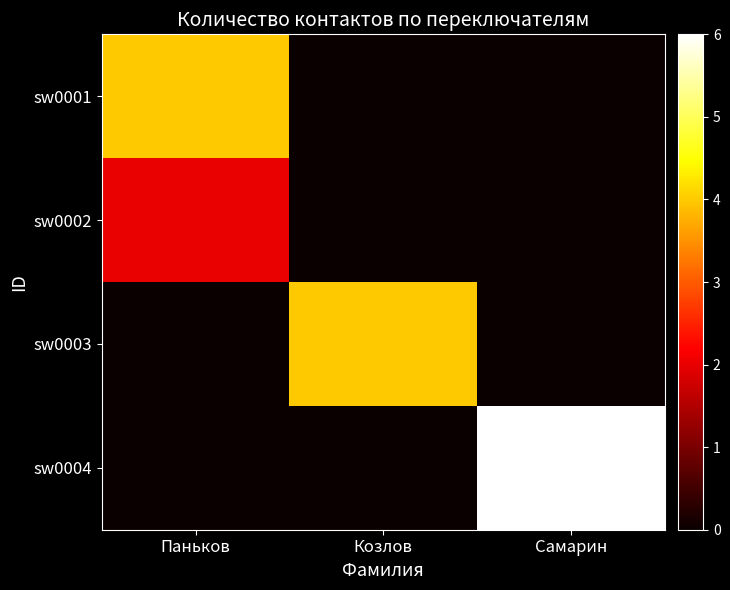

Reading right to left, transcribe all the data shown in this chart.

sw0001: Самарин=0	Козлов=0	Паньков=4
sw0002: Самарин=0	Козлов=0	Паньков=2
sw0003: Самарин=0	Козлов=4	Паньков=0
sw0004: Самарин=6	Козлов=0	Паньков=0